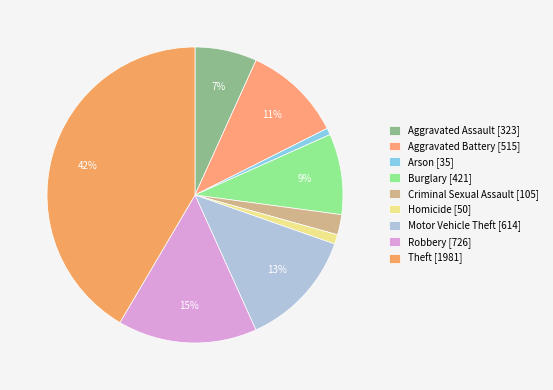

To the nearest percent, what is the difference between the Aggravated Assault and Robbery slice percentages?

8%